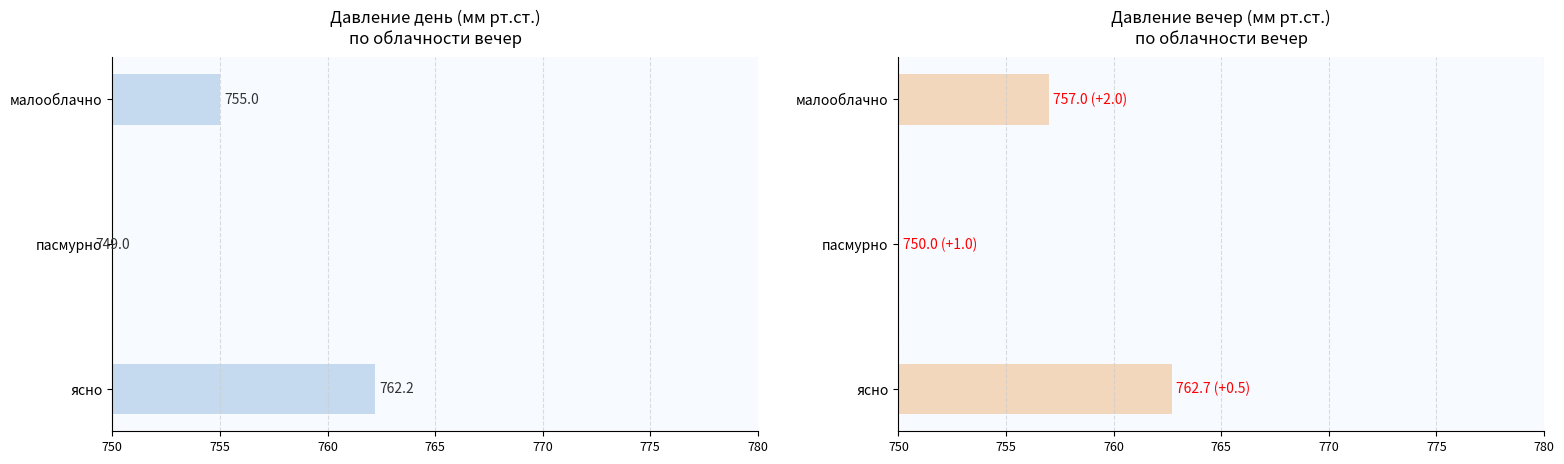

What is the difference between the maximum and second lowest values in the давление вечер series?

5.7